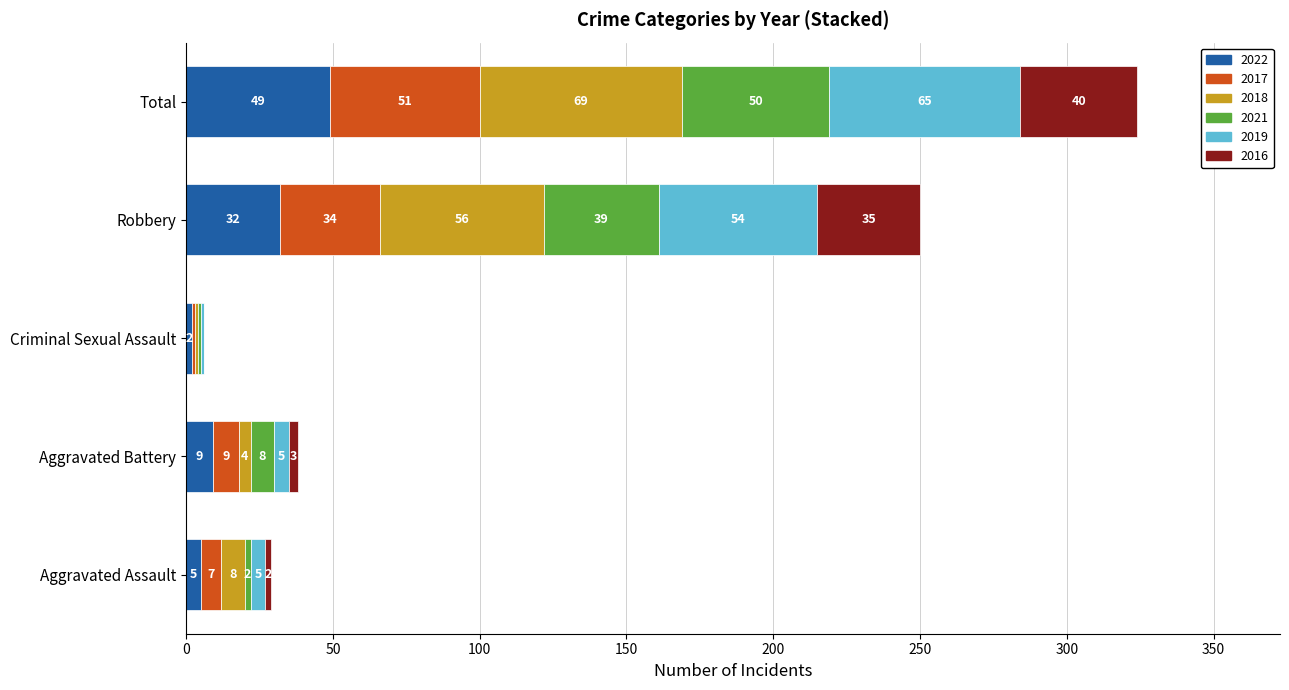

Where is 2022 nearest to the value 25?

Robbery